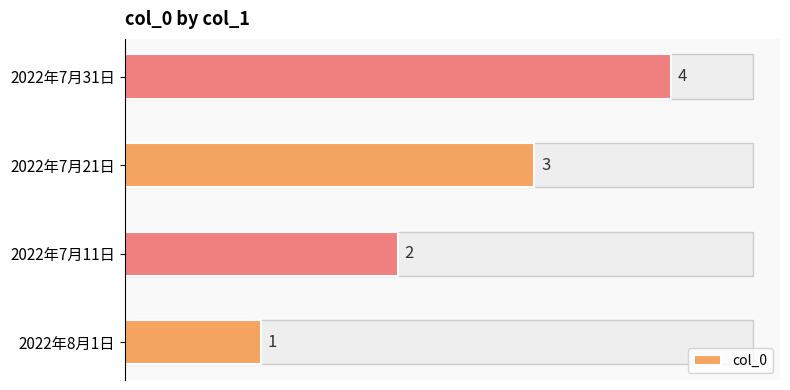

How many distinct data groups are displayed?

1